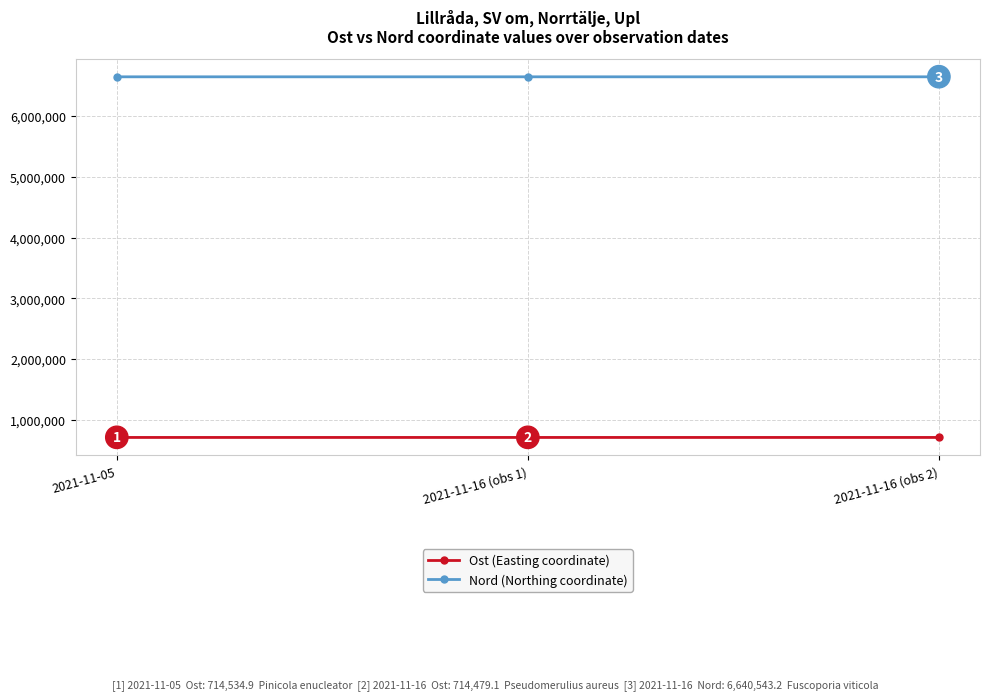

Which series has the largest range (max minus min)?

Ost (Easting coordinate)